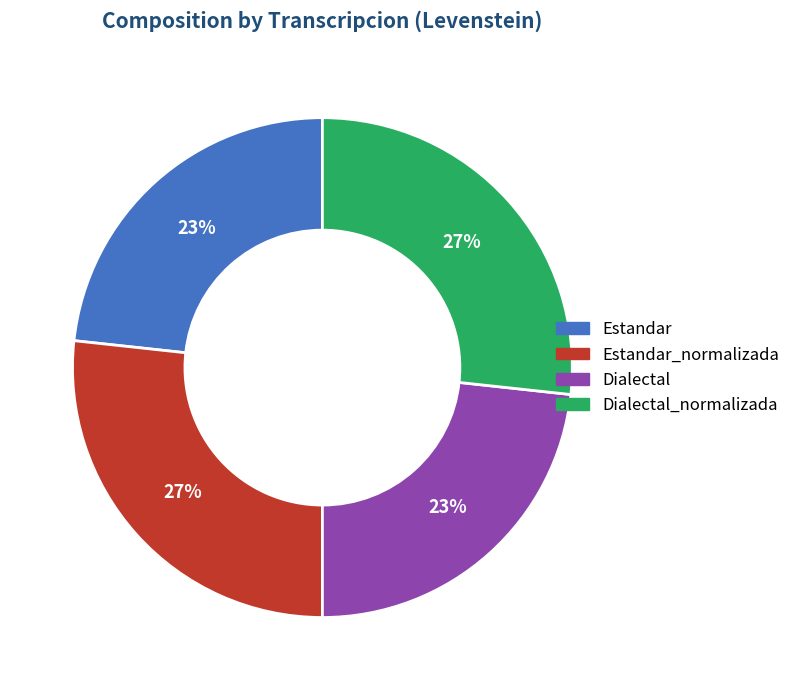

Does any single category account for the majority?

No